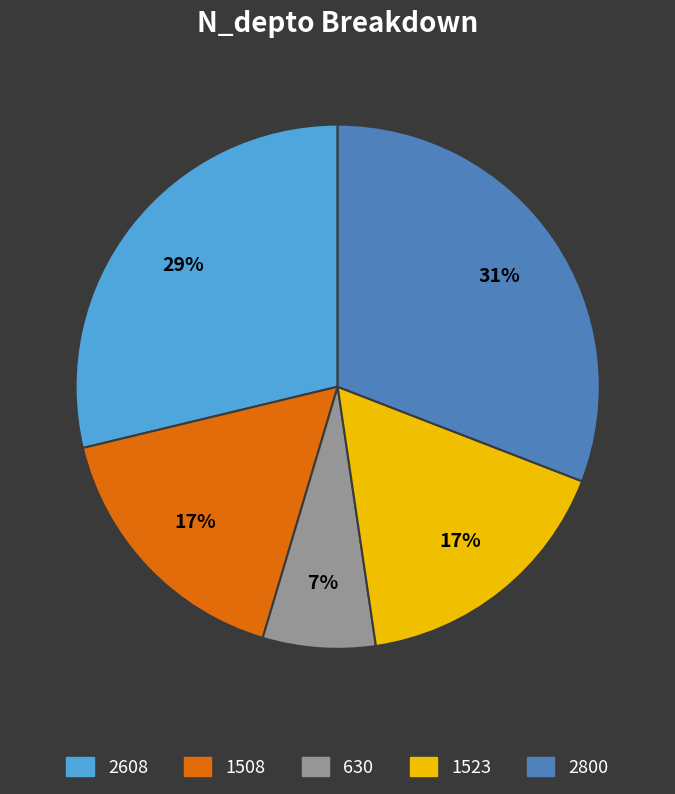

Does 1508 represent more than half of the total?

No